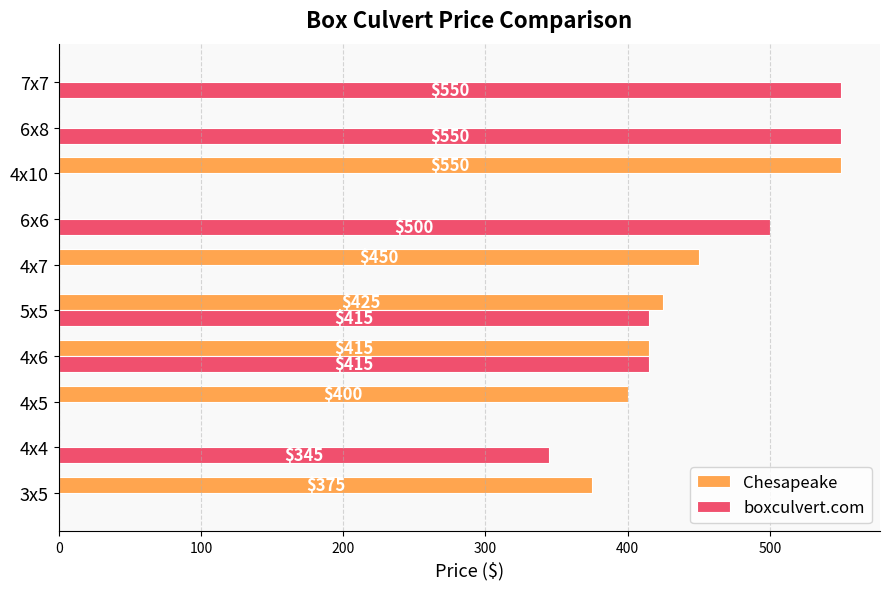

Which series changed the most between 5x5 and 6x6?

Chesapeake